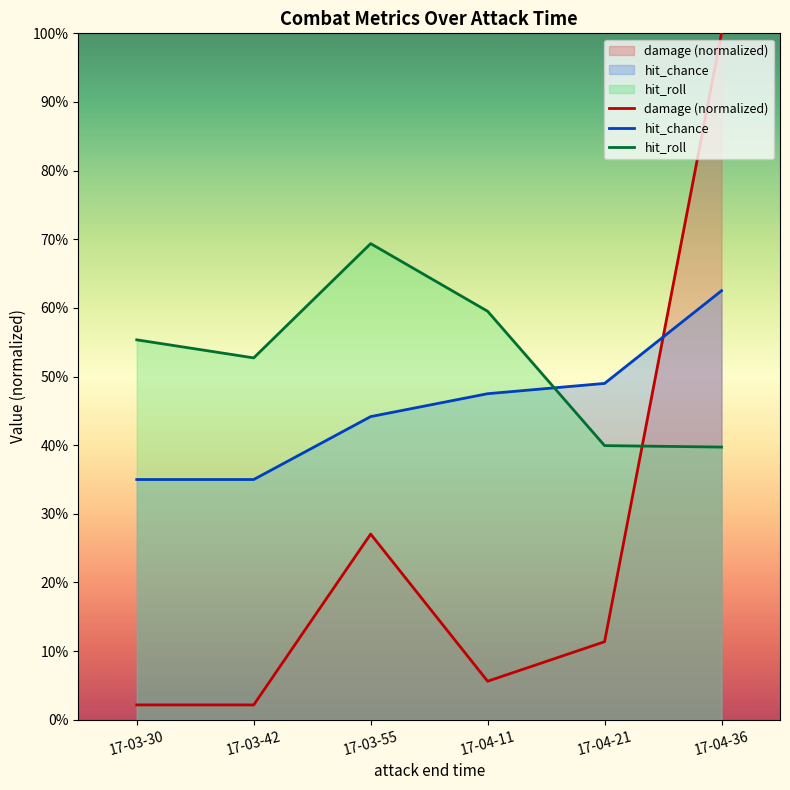

Does the chart display data point markers on the line(s)?

No